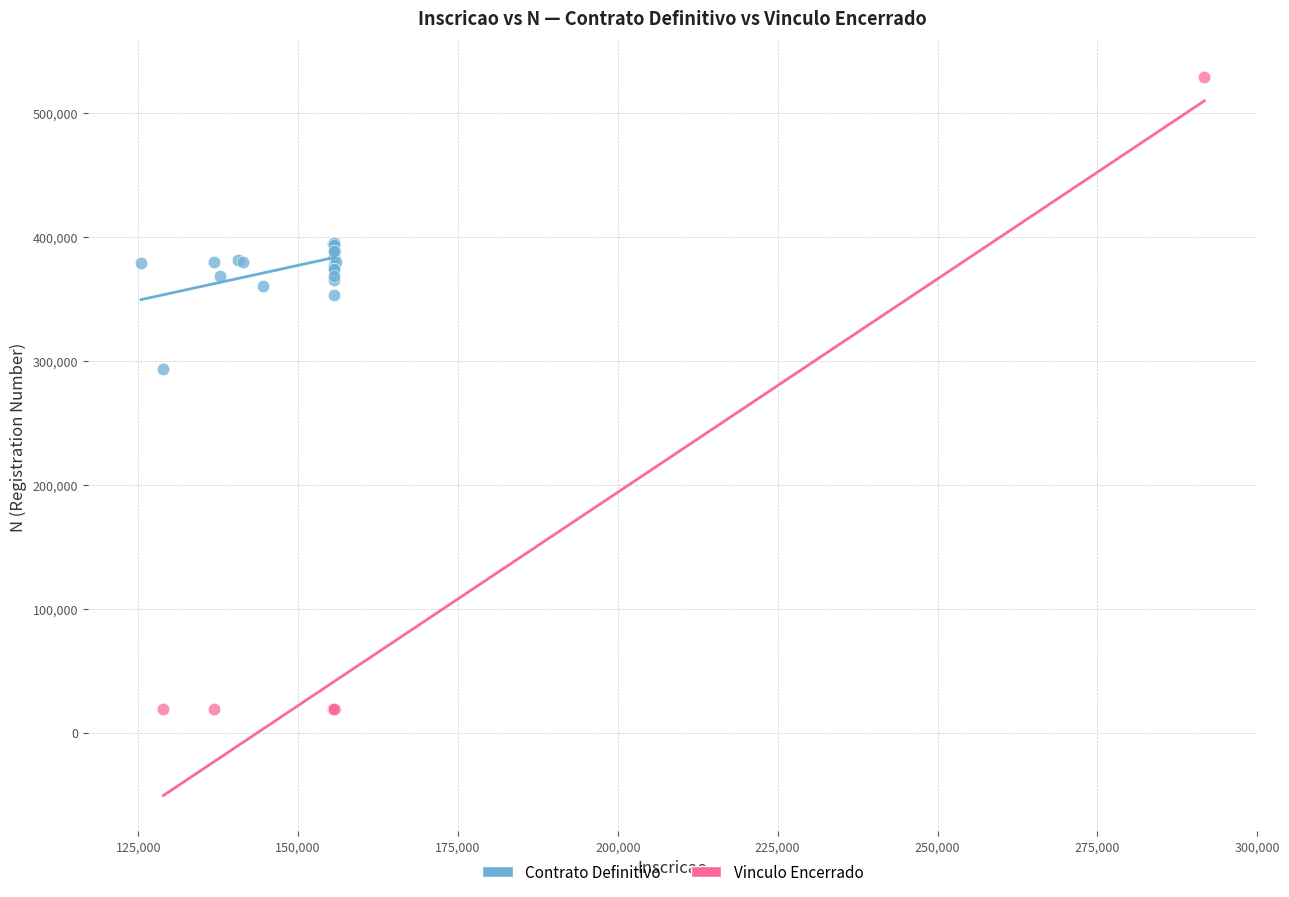

Which series has the largest Y range (max minus min)?

Vinculo Encerrado